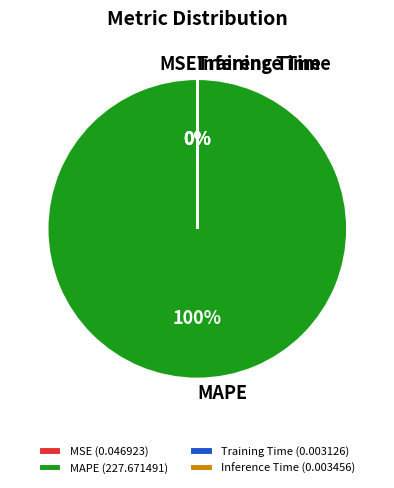

What is the majority slice?

MAPE